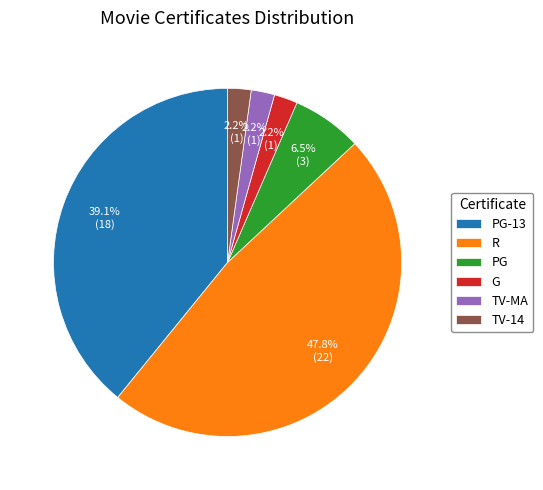

Is it true that TV-MA is 8% of the pie?

False